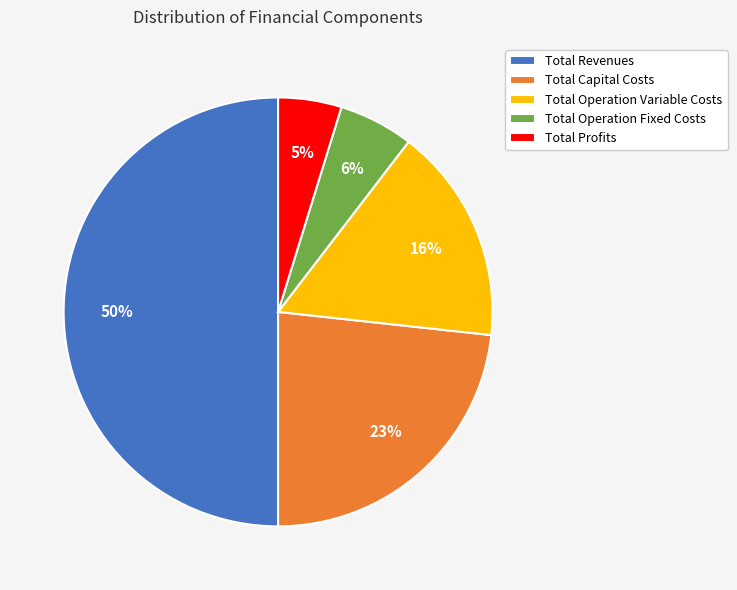

Between Total Revenues and Total Profits, which is larger?

Total Revenues